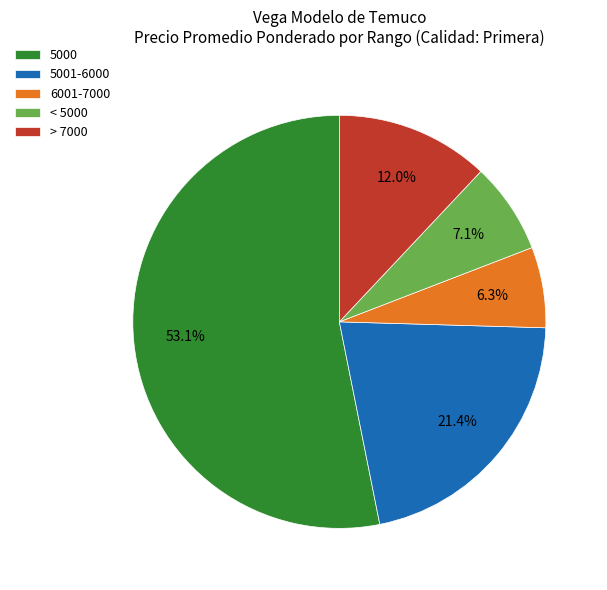

Rank the categories by value from lowest to highest.

6001-7000, < 5000, > 7000, 5001-6000, 5000